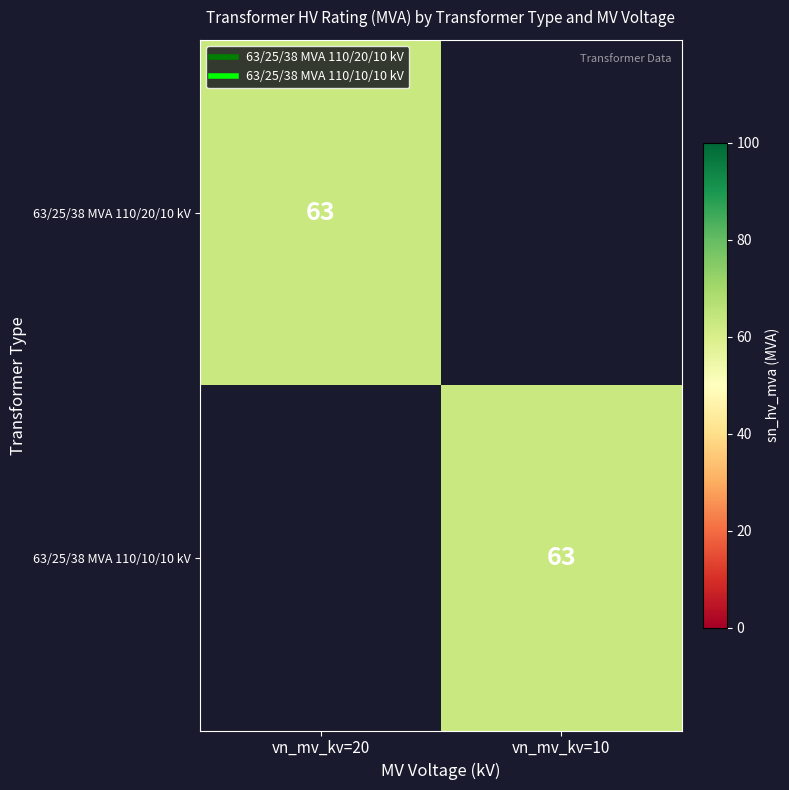

Which has a higher value, vn_mv_kv=20 or vn_mv_kv=10?

vn_mv_kv=20